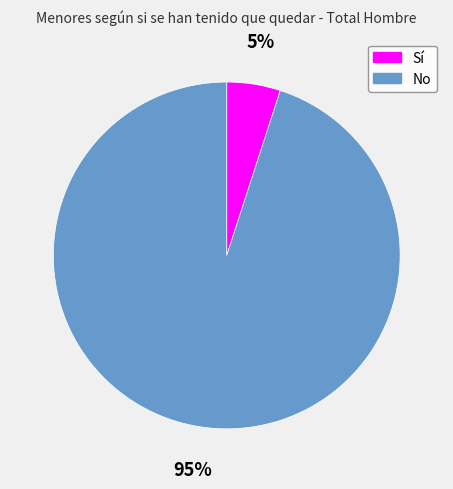

Is it true that Sí is 13% of the pie?

False